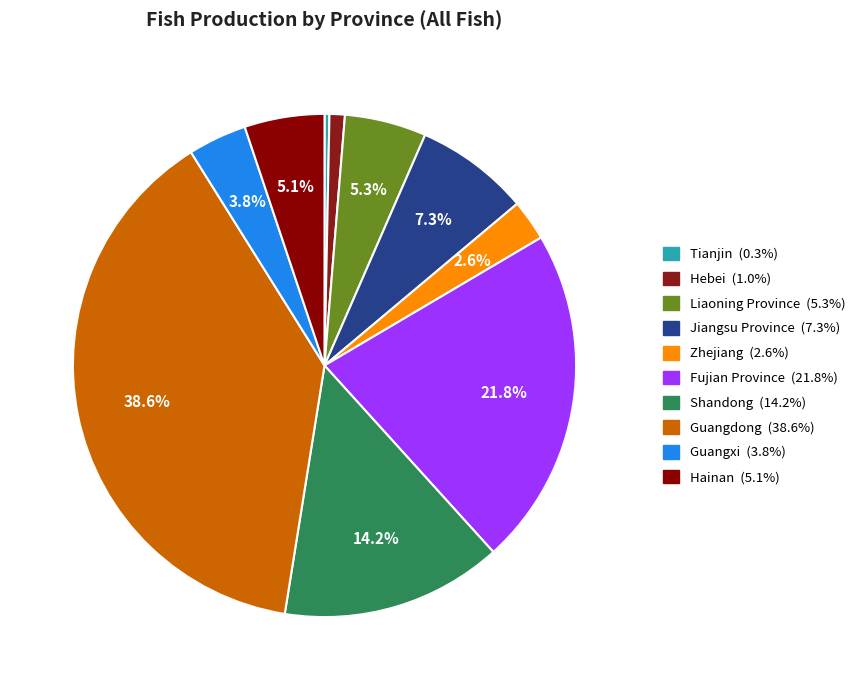

Which has a higher value, Zhejiang or Hebei?

Zhejiang